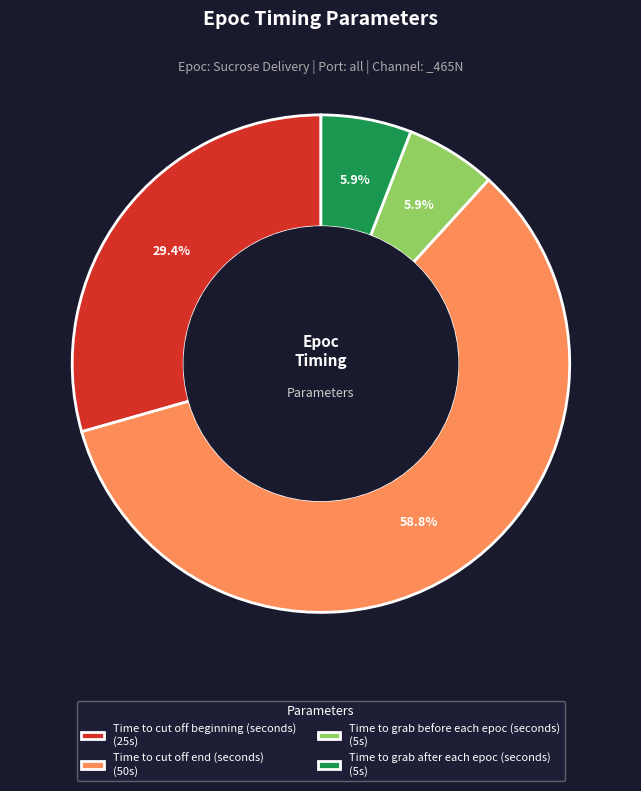

Which has a higher value, Time to grab after each epoc (seconds) (5s) or Time to cut off beginning (seconds) (25s)?

Time to cut off beginning (seconds) (25s)